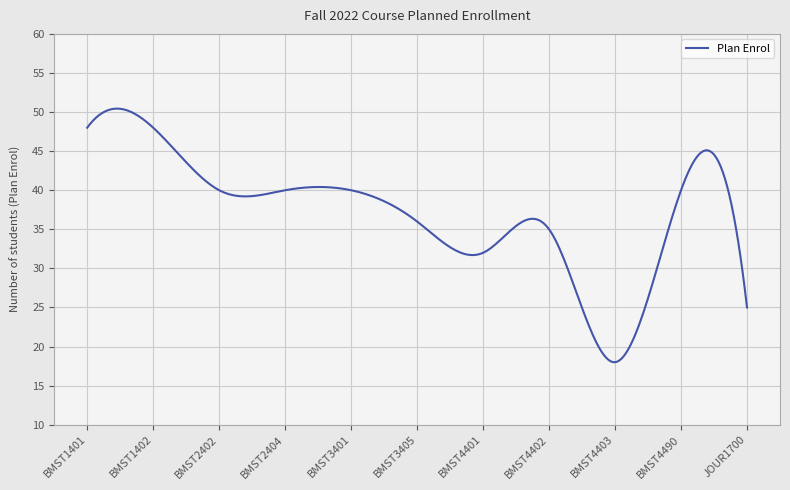

What is the minimum value shown in the chart?

18.0